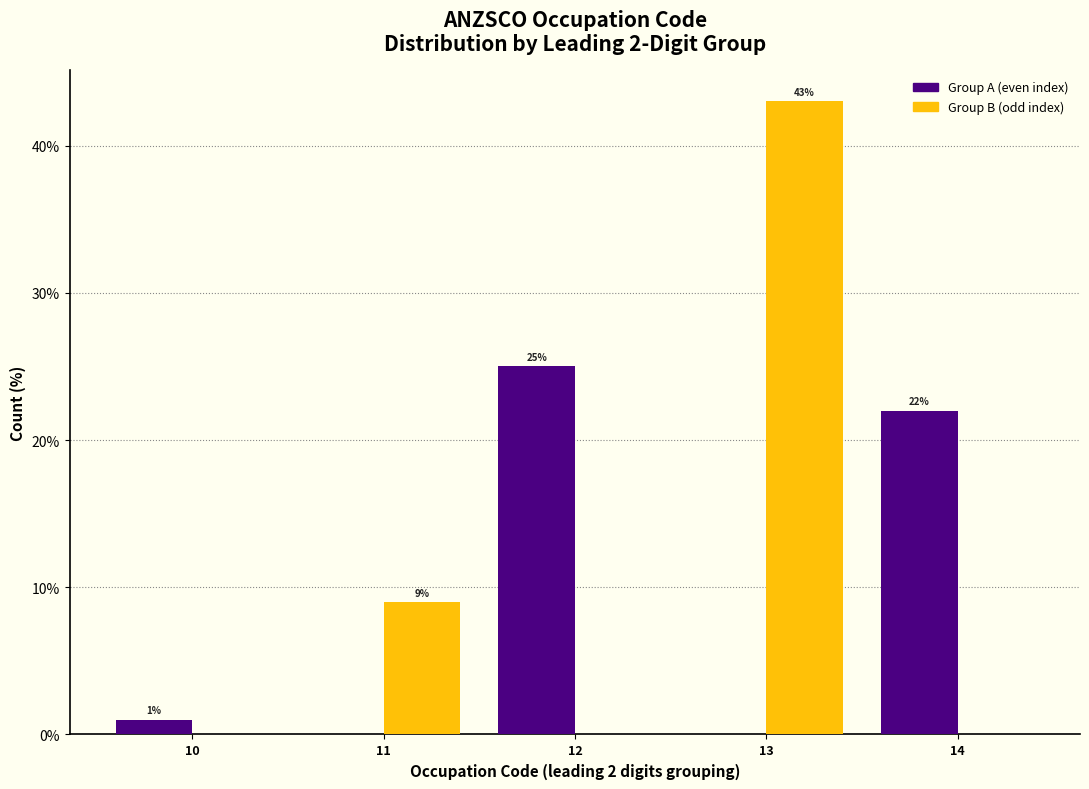

Reading right to left, extract all data points from this chart.

Group A (even index): 14=22	13=0	12=25	11=0	10=1
Group B (odd index): 14=0	13=43	12=0	11=9	10=0